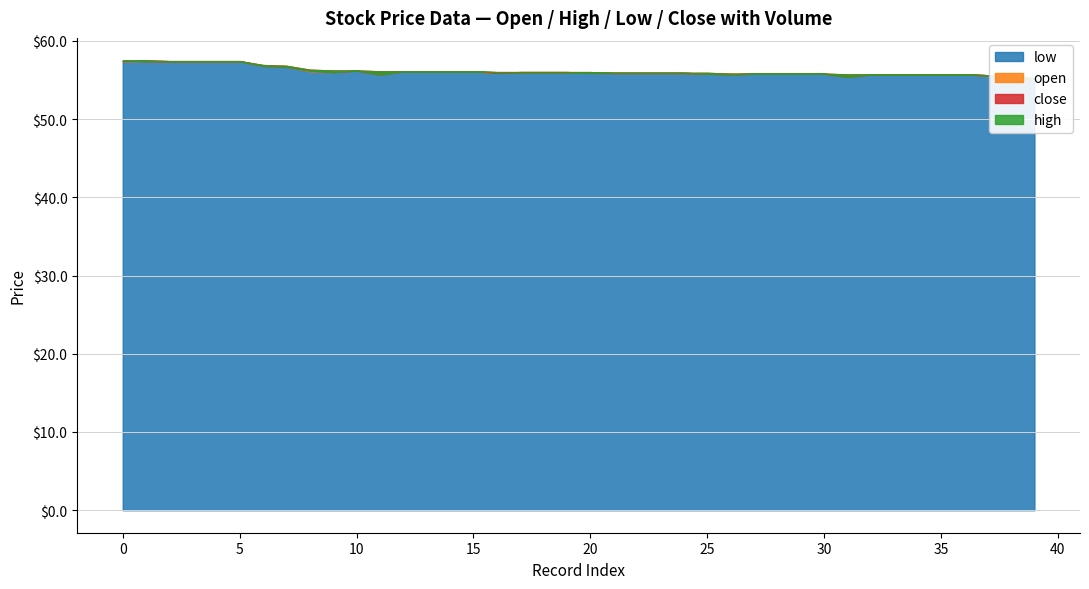

List the labels in order of open value, largest first.

0, 1, 2, 3, 4, 5, 6, 7, 8, 9, 10, 12, 13, 14, 15, 16, 11, 26, 31, 32, 22, 23, 28, 29, 30, 33, 19, 27, 34, 35, 36, 17, 20, 21, 24, 25, 37, 18, 38, 39